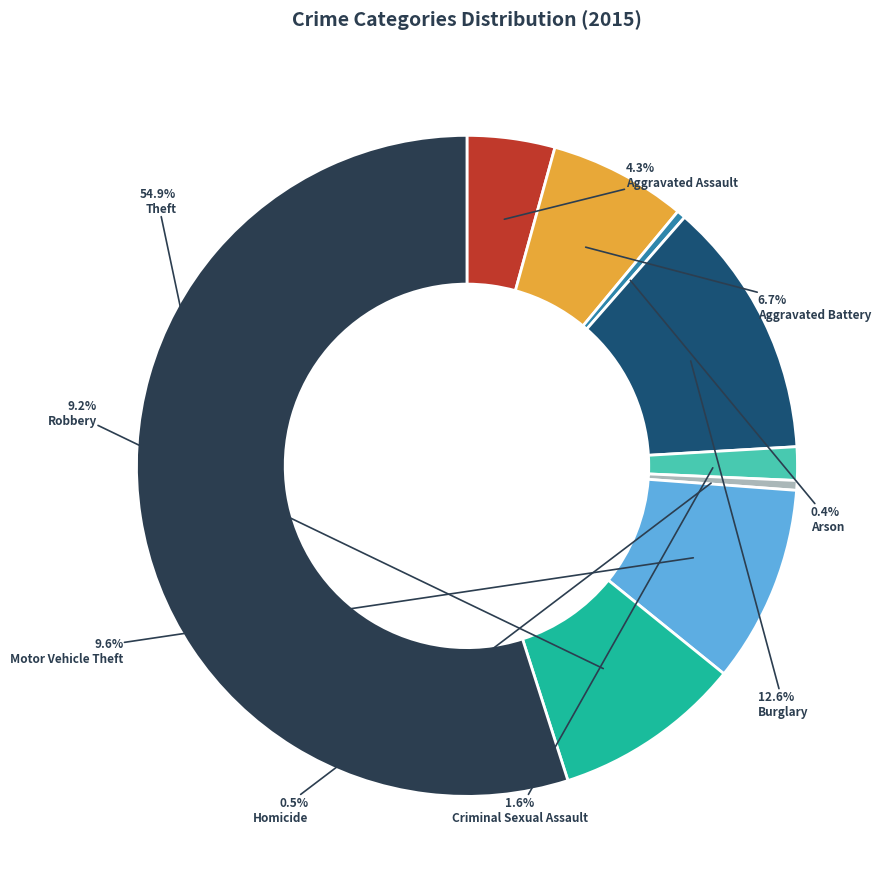

What is the ratio of the value at Theft to the value at Robbery?

6.0